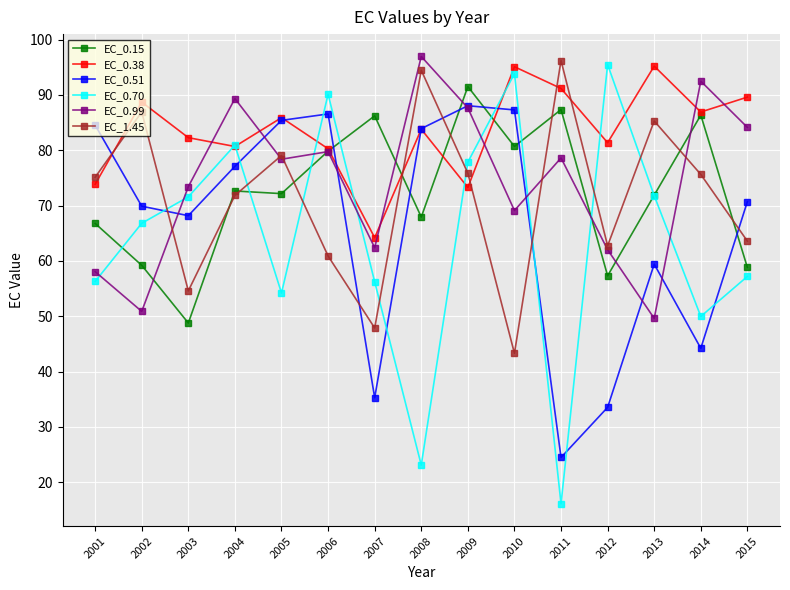

What is the average value of the EC_0.70 series?

64.1